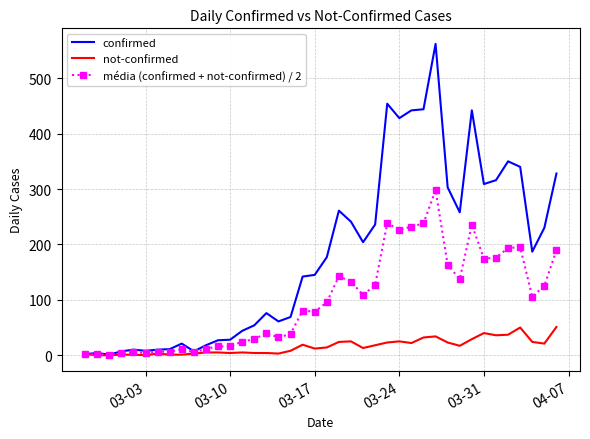

What is the highest value of the not-confirmed series?

51.0